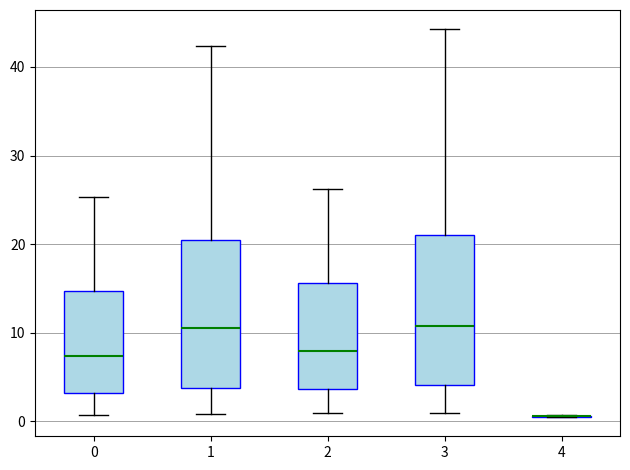

Reading left to right, transcribe this box plot: for each box, give where its median line is, the range the box spans, and where its two whiskers end, as read against the y-axis. The values are not printed on the chart, so give them approximately, as read against the axis.

0: median 7, box 3 to 15, whiskers 1 to 25
1: median 11, box 4 to 21, whiskers 1 to 42
2: median 8, box 4 to 16, whiskers 1 to 26
3: median 11, box 4 to 21, whiskers 1 to 44
4: box collapsed to a line at 1, whiskers 0 to 1